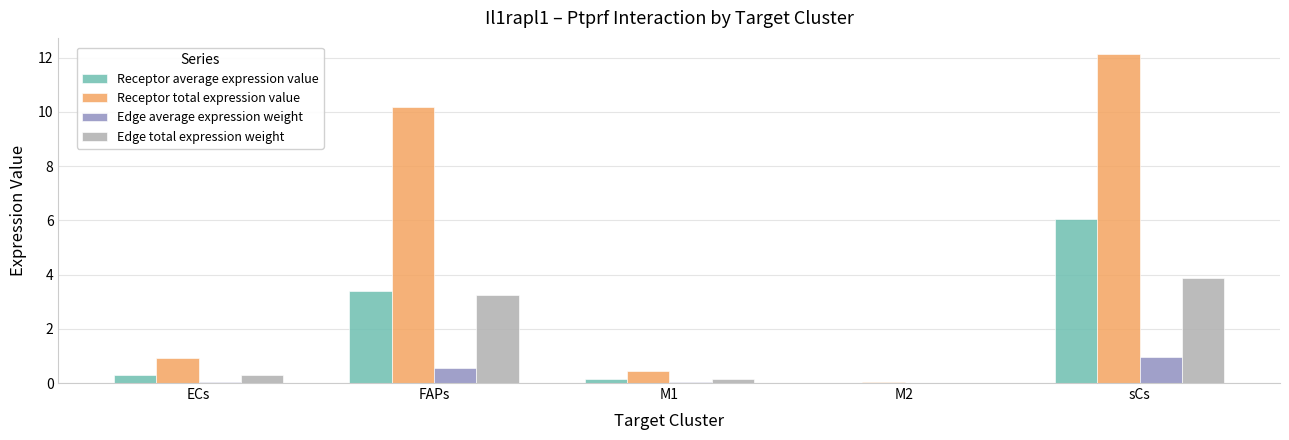

Which category has the highest value across all series?

sCs